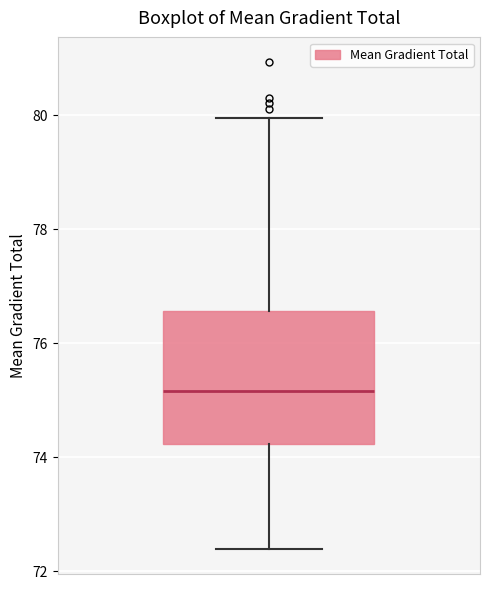

Transcribe this box plot: give where the median line is, the range the box spans, and where the two whiskers end, as read against the y-axis. The values are not printed on the chart, so give them approximately, as read against the axis.

median 75.2, box 74.2 to 76.6, whiskers 72.4 to 80.0